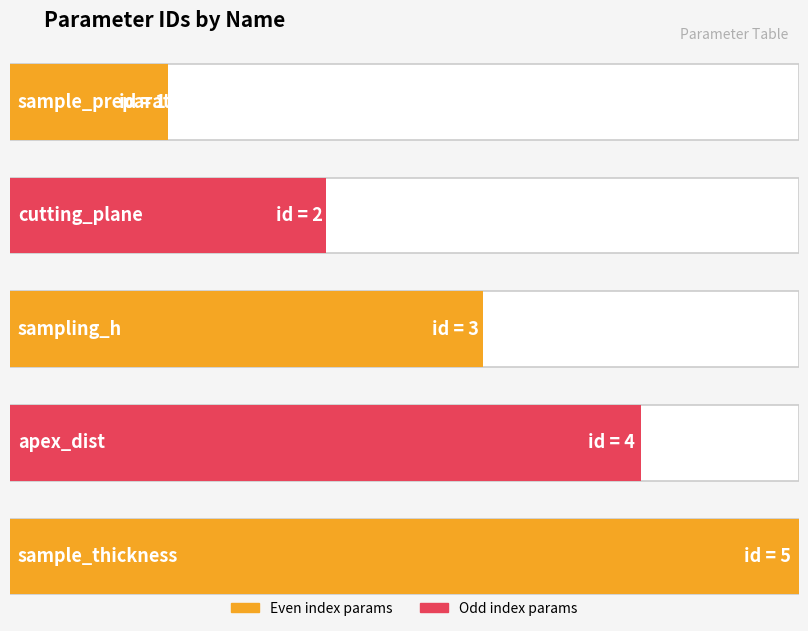

What is the difference between the maximum and minimum values?

4